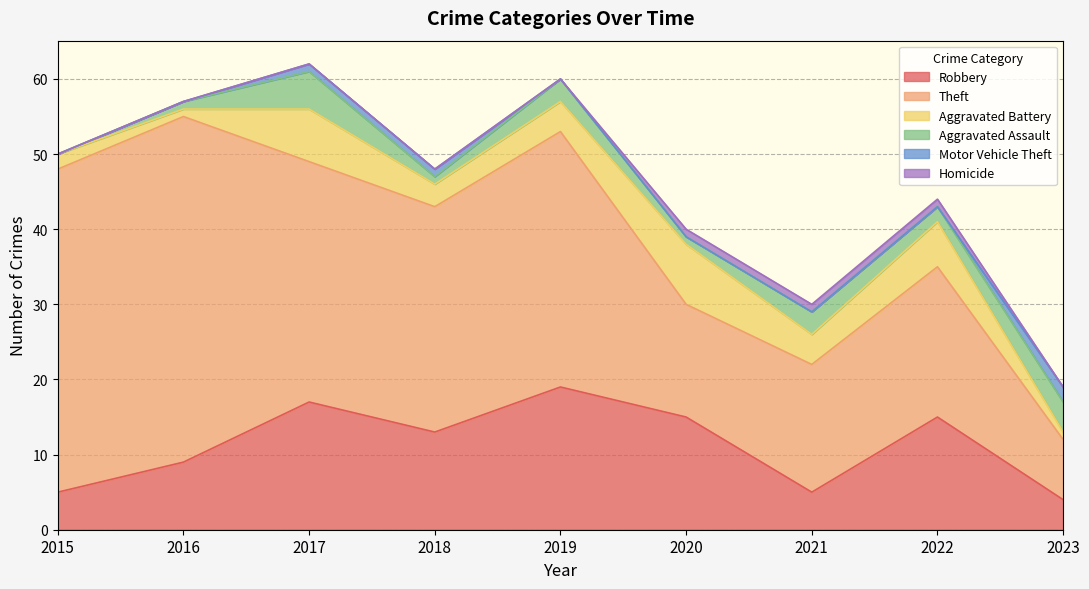

Reading right to left, what are all the values shown in this chart?

Robbery: 2023=4	2022=15	2021=5	2020=15	2019=19	2018=13	2017=17	2016=9	2015=5
Theft: 2023=8	2022=20	2021=17	2020=15	2019=34	2018=30	2017=32	2016=46	2015=43
Aggravated Battery: 2023=1	2022=6	2021=4	2020=8	2019=4	2018=3	2017=7	2016=1	2015=2
Aggravated Assault: 2023=4	2022=2	2021=3	2020=1	2019=3	2018=1	2017=5	2016=1	2015=0
Motor Vehicle Theft: 2023=2	2022=0	2021=0	2020=0	2019=0	2018=1	2017=1	2016=0	2015=0
Homicide: 2023=0	2022=1	2021=1	2020=1	2019=0	2018=0	2017=0	2016=0	2015=0